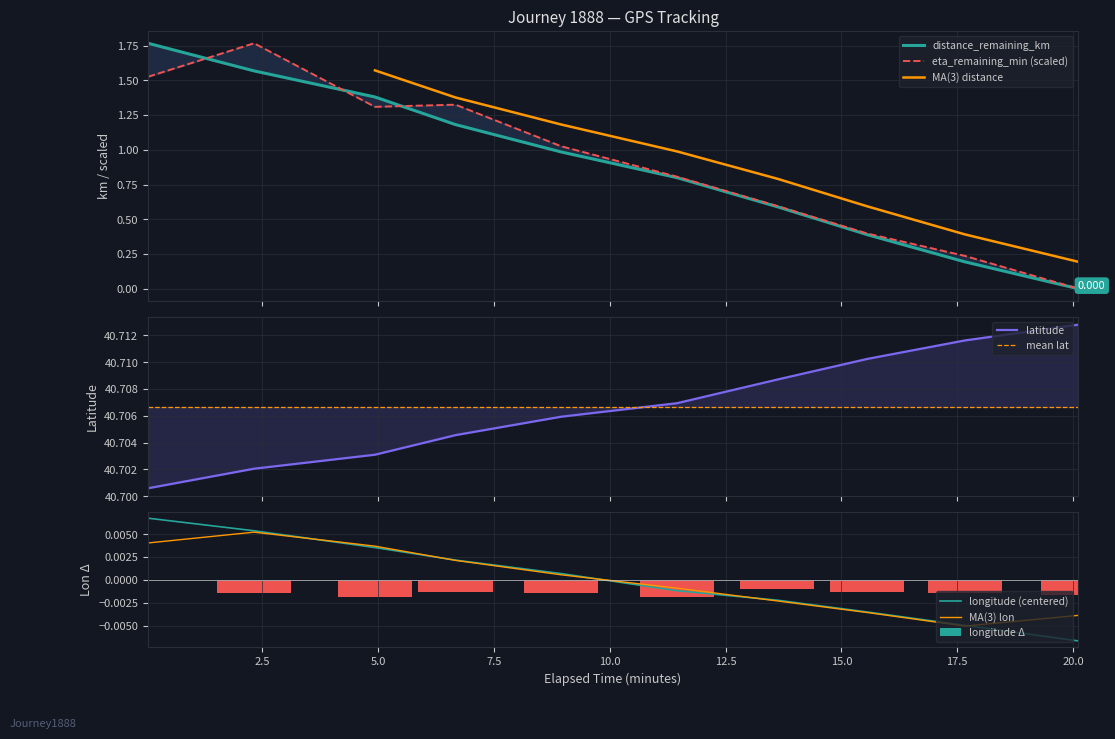

Reading left to right, extract all data points from this chart.

distance_remaining_km: 1.8	1.6	1.4	1.2	1.0	0.8	0.6	0.4	0.2	0.0
eta_remaining_minutes: 1.5	1.8	1.3	1.3	1.0	0.8	0.6	0.4	0.2	0.0
latitude: 40.7	40.7	40.7	40.7	40.7	40.7	40.7	40.7	40.7	40.7
longitude: 0.0	0.0	0.0	0.0	0.0	-0.0	-0.0	-0.0	-0.0	-0.0